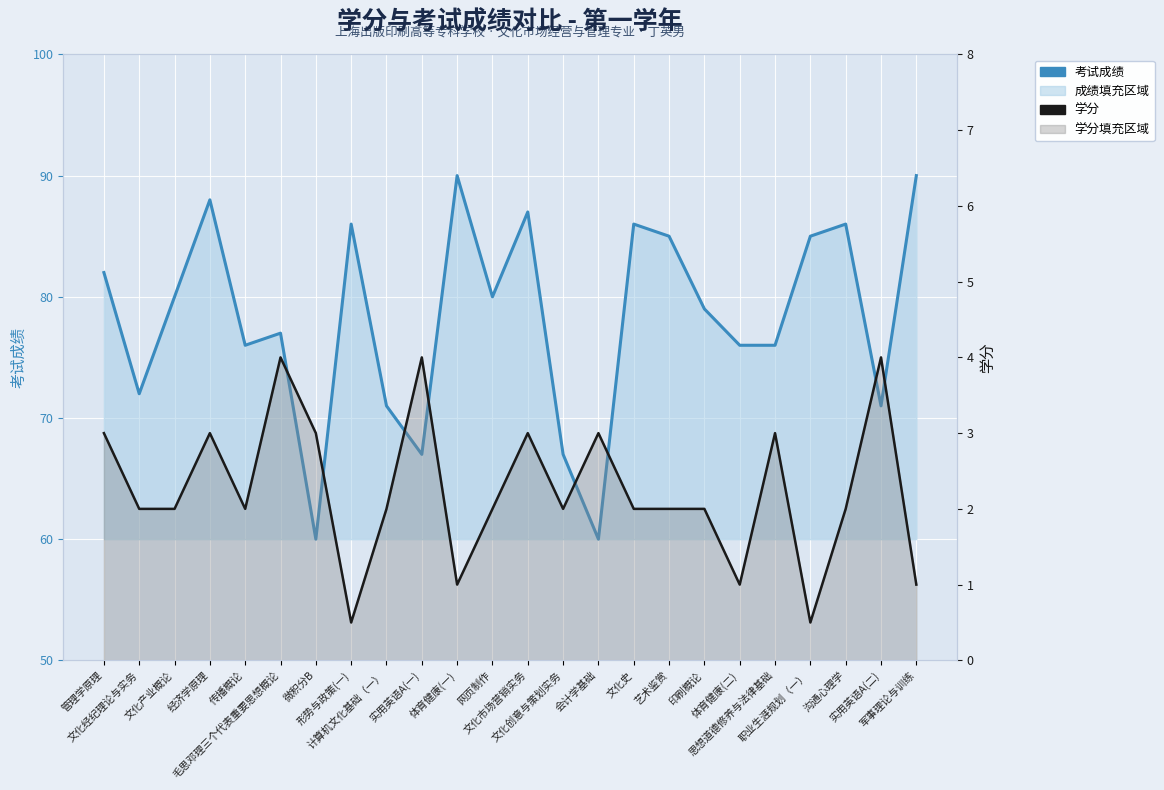

Where does the 考试成绩 series first go above 80?

管理学原理